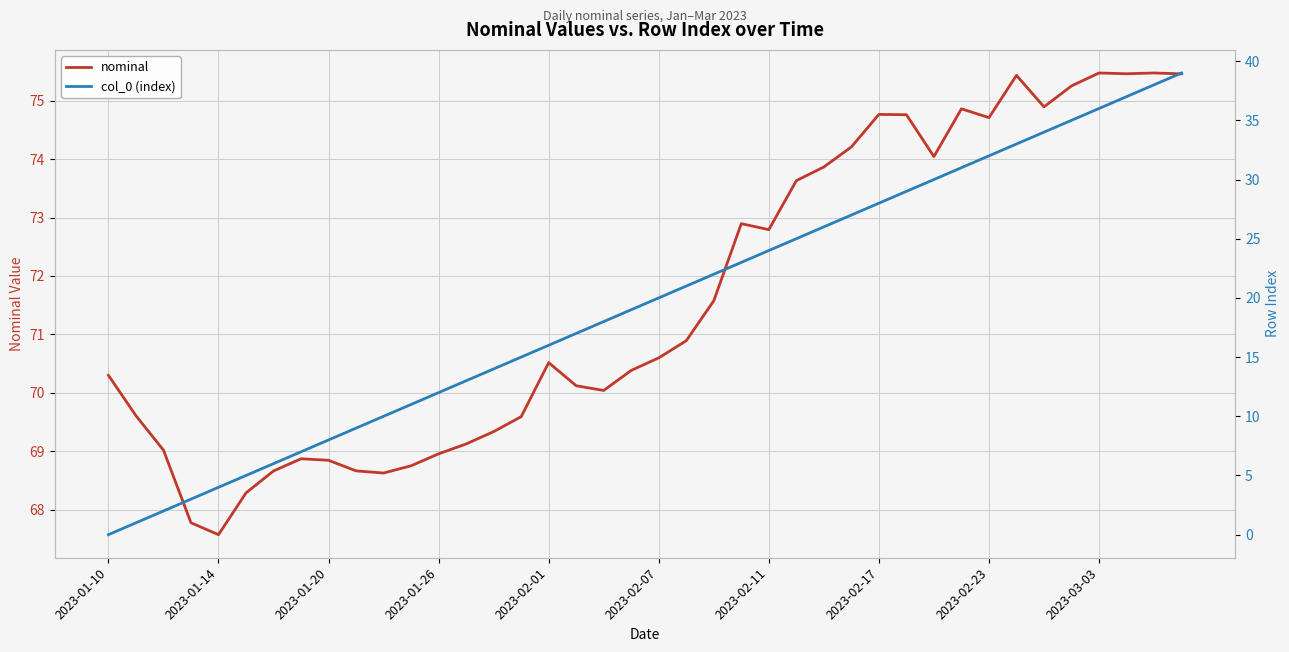

Where does the nominal series first go above 70?

2023-01-10